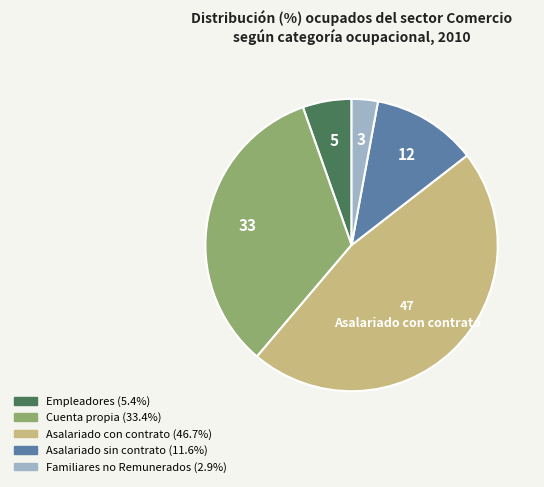

Which slice is the smallest?

Familiares no Remunerados